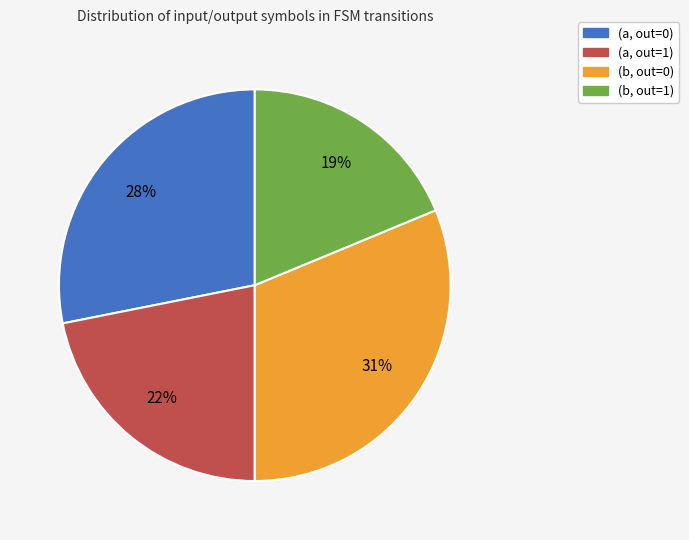

What is the smallest slice in the pie chart?

(b, out=1)